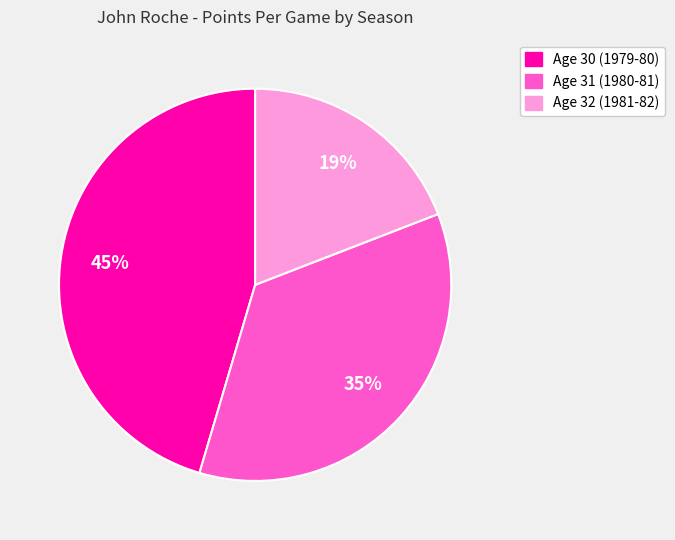

Does any single category account for the majority?

No